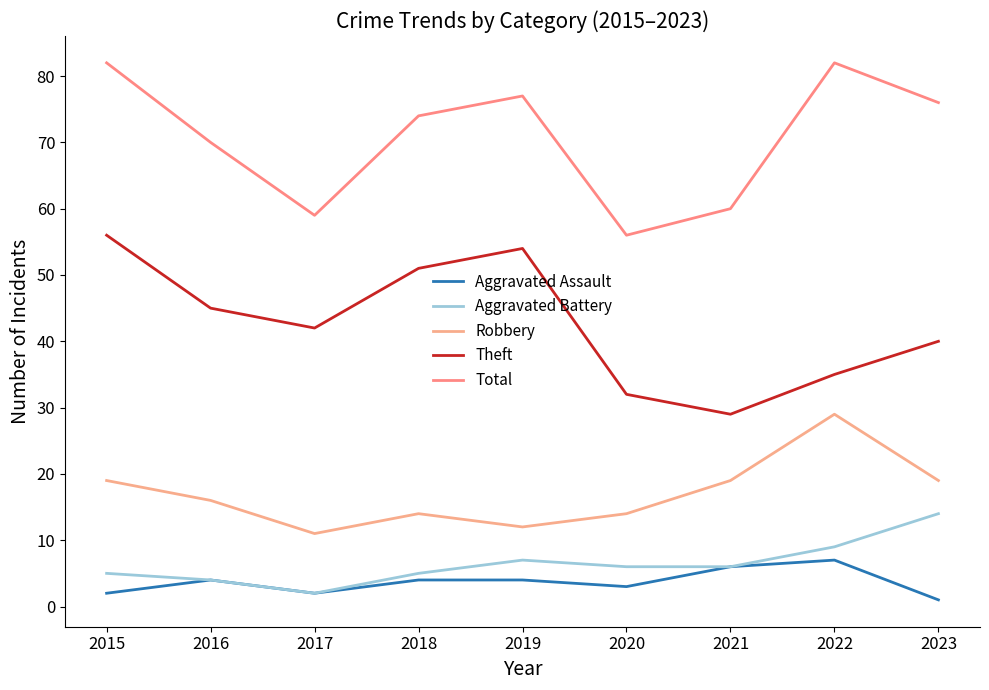

Reading left to right, transcribe all the data shown in this chart.

Aggravated Assault: 2015=2	2016=4	2017=2	2018=4	2019=4	2020=3	2021=6	2022=7	2023=1
Aggravated Battery: 2015=5	2016=4	2017=2	2018=5	2019=7	2020=6	2021=6	2022=9	2023=14
Robbery: 2015=19	2016=16	2017=11	2018=14	2019=12	2020=14	2021=19	2022=29	2023=19
Theft: 2015=56	2016=45	2017=42	2018=51	2019=54	2020=32	2021=29	2022=35	2023=40
Total: 2015=82	2016=70	2017=59	2018=74	2019=77	2020=56	2021=60	2022=82	2023=76